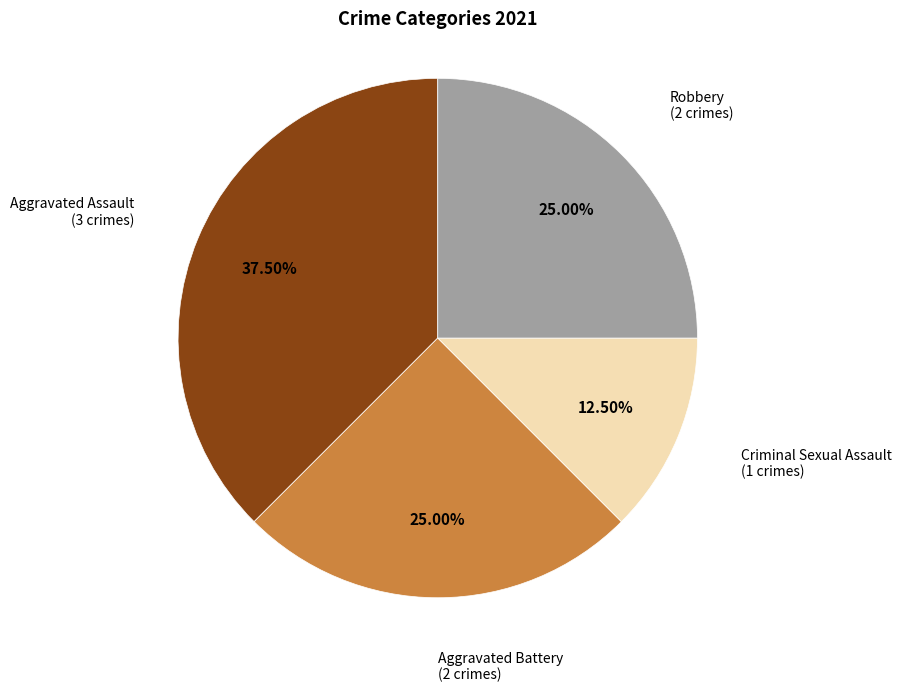

Does any single category account for the majority?

No